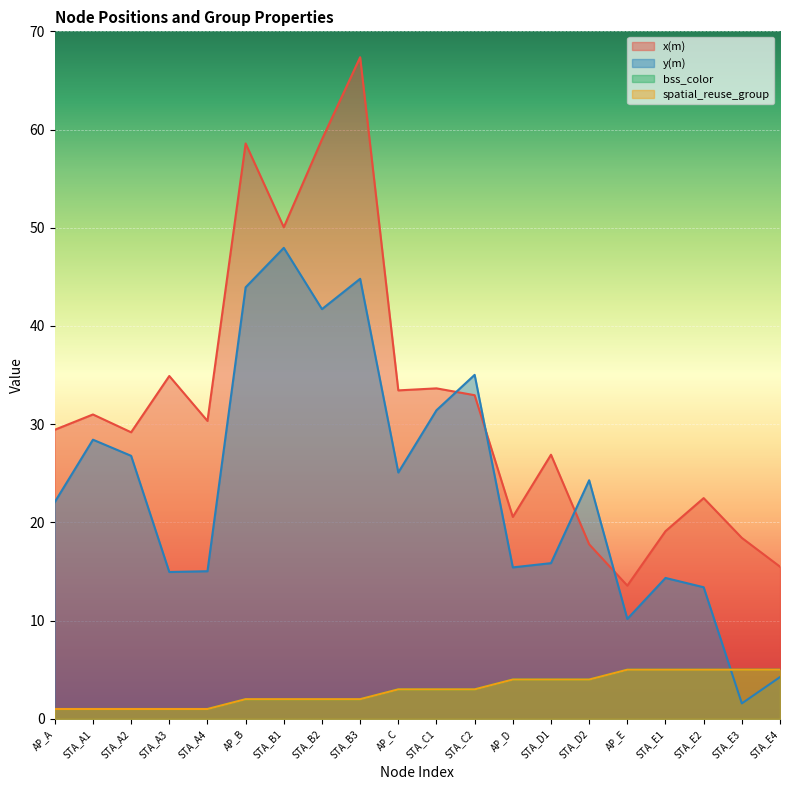

What value does the bss_color series have at STA_E2?

5.0